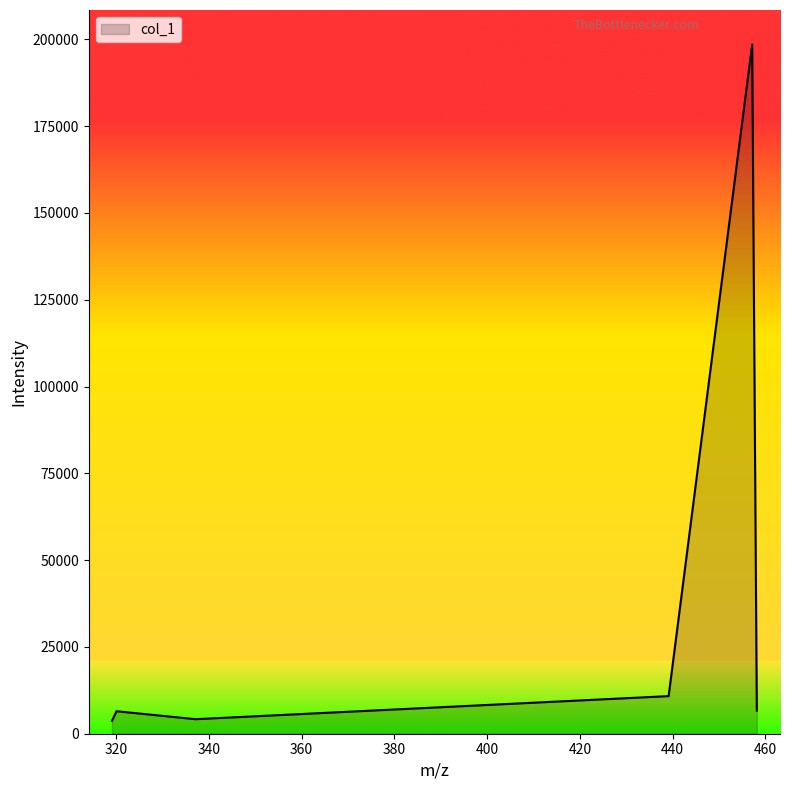

What is the difference between the second highest and minimum values?

7135.9